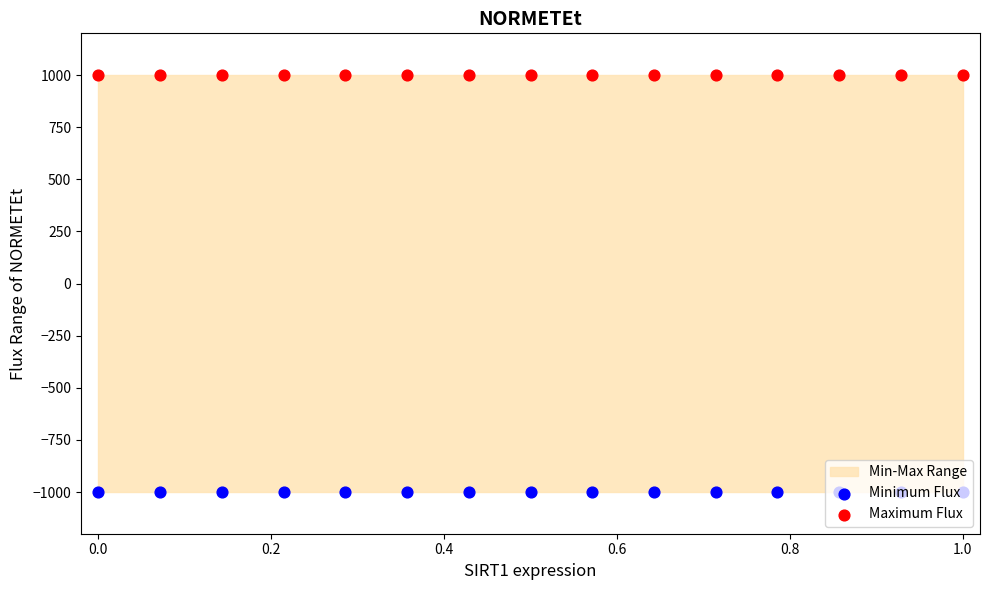

At how many categories does at least one series exceed -723?

15